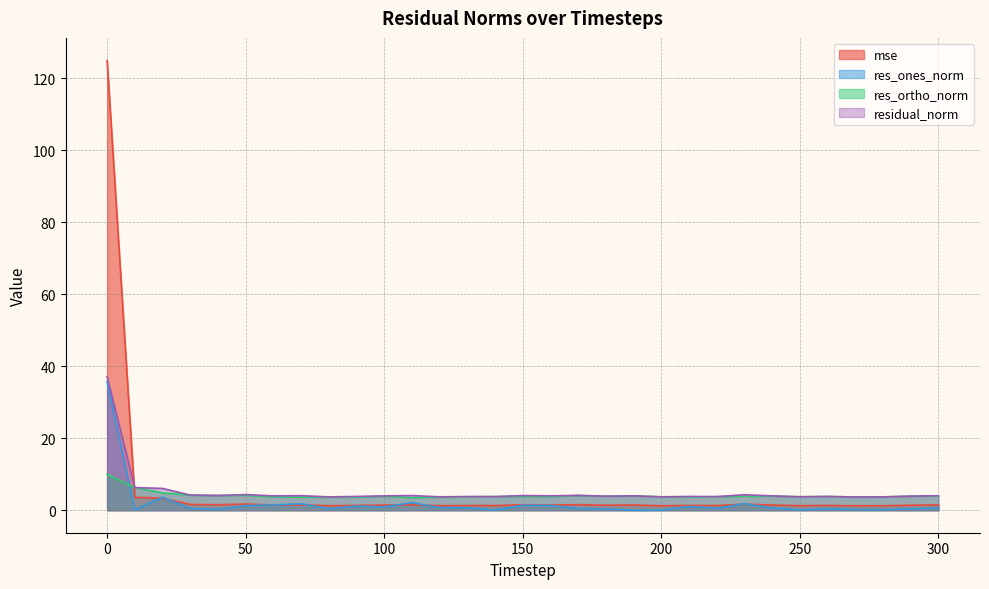

At which category does residual_norm reach its first local peak?

50